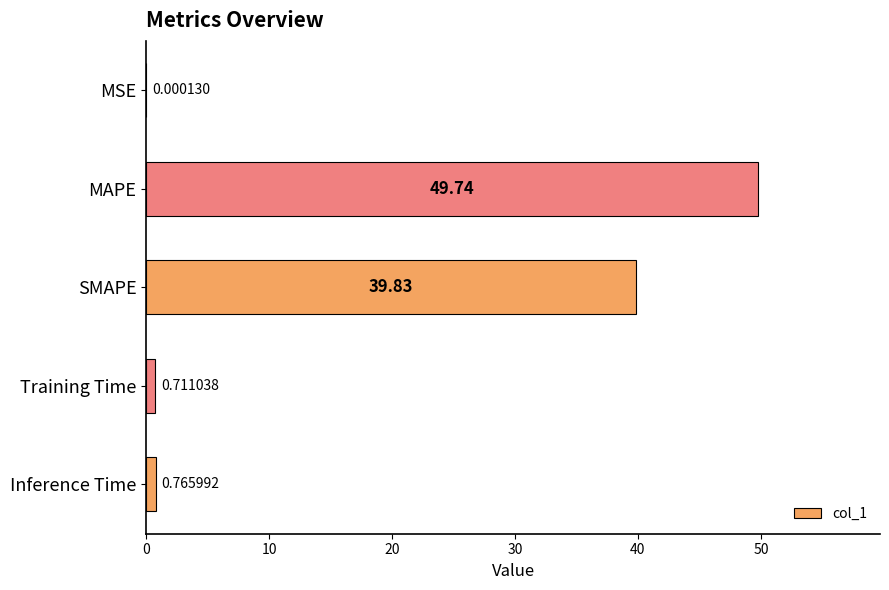

What is the sum of all values?

91.1